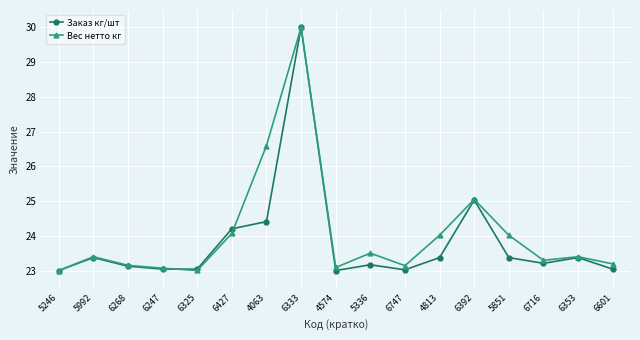

True or false: Заказ кг/шт has a value of 40.9 at 4063.

False